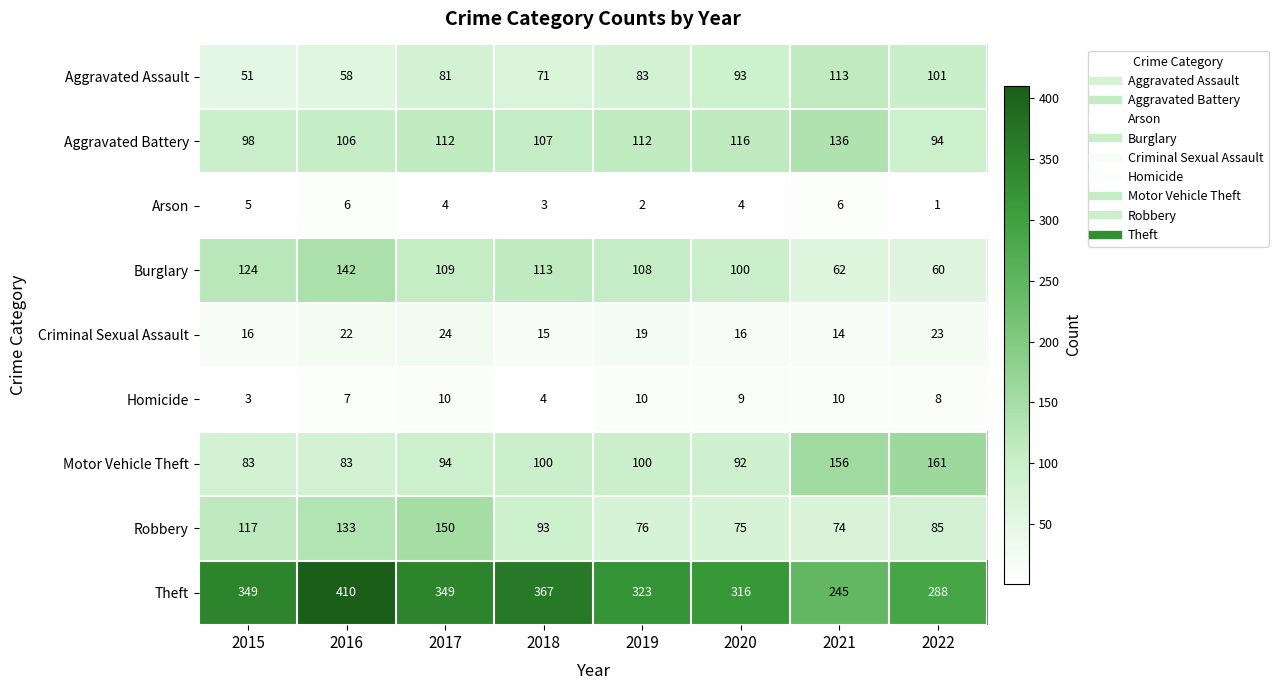

What is the spread (max minus min) of values at 2022?

287